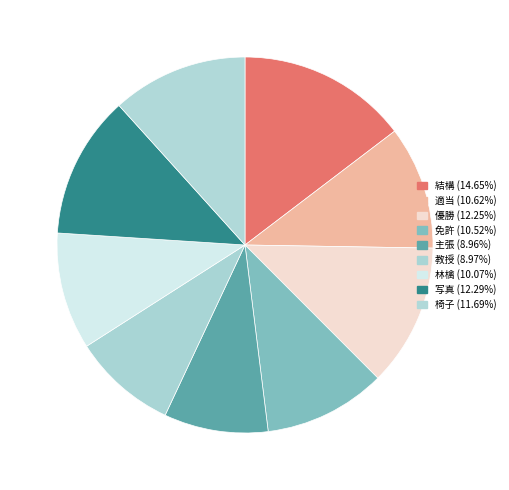

Is there a majority slice in this chart?

No